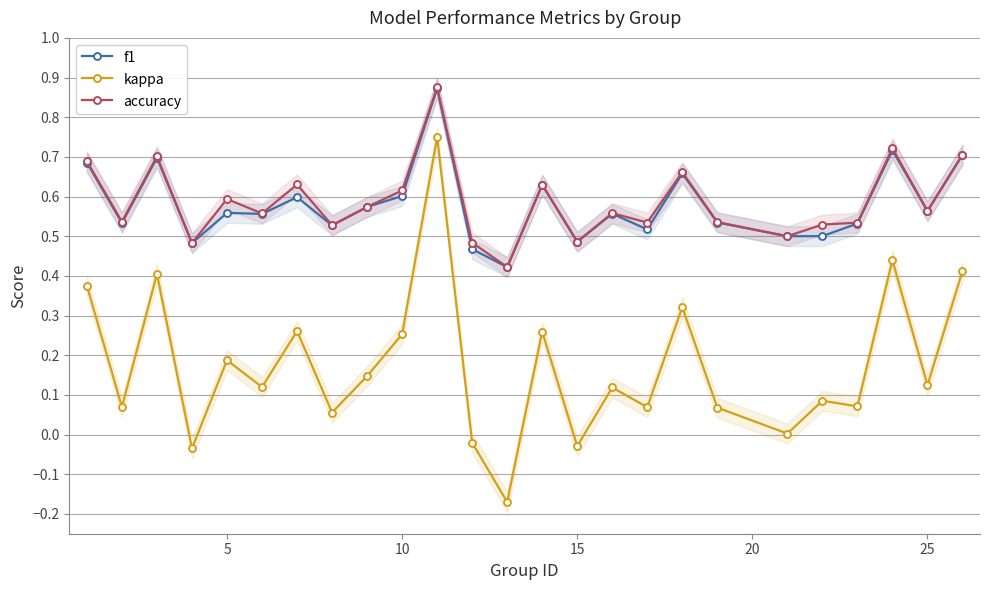

True or false: accuracy has more than 1 points higher than both neighbors.

True